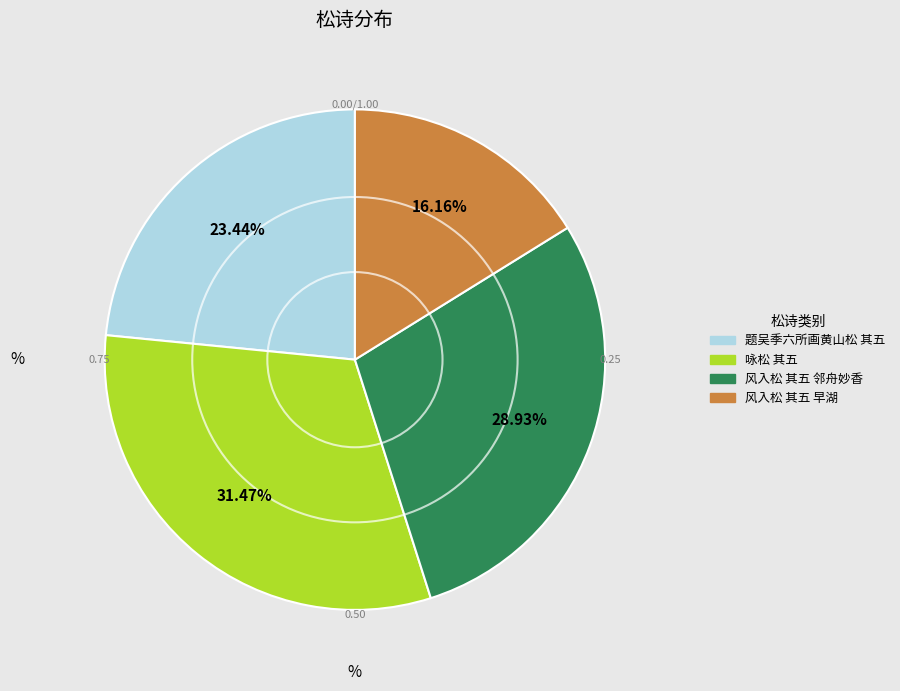

Rank the categories by value from lowest to highest.

风入松 其五 早湖, 题吴季六所画黄山松 其五, 风入松 其五 邻舟妙香, 咏松 其五